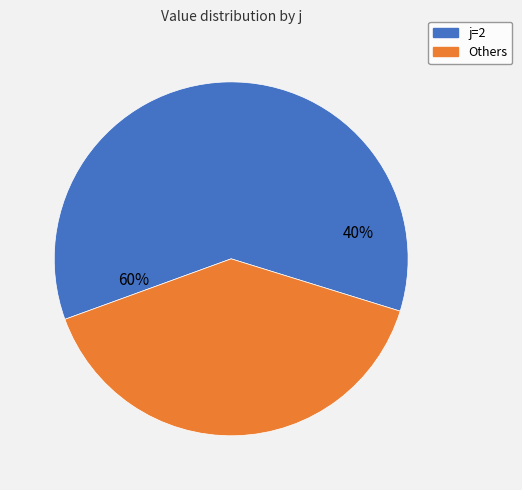

Is j=9 the majority of the pie?

No